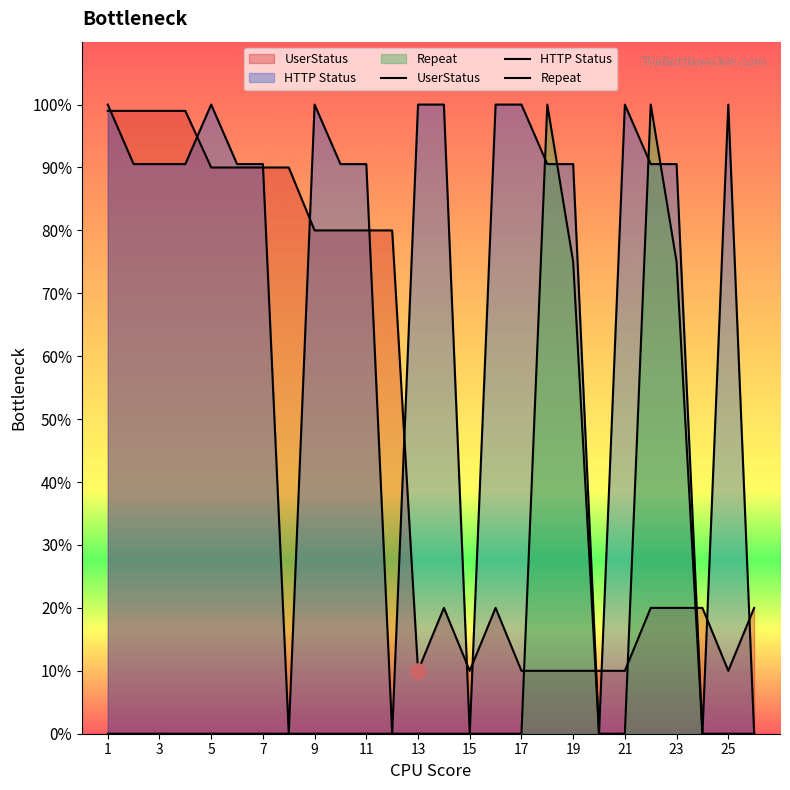

Which series has the largest total across all categories?

HTTP Status